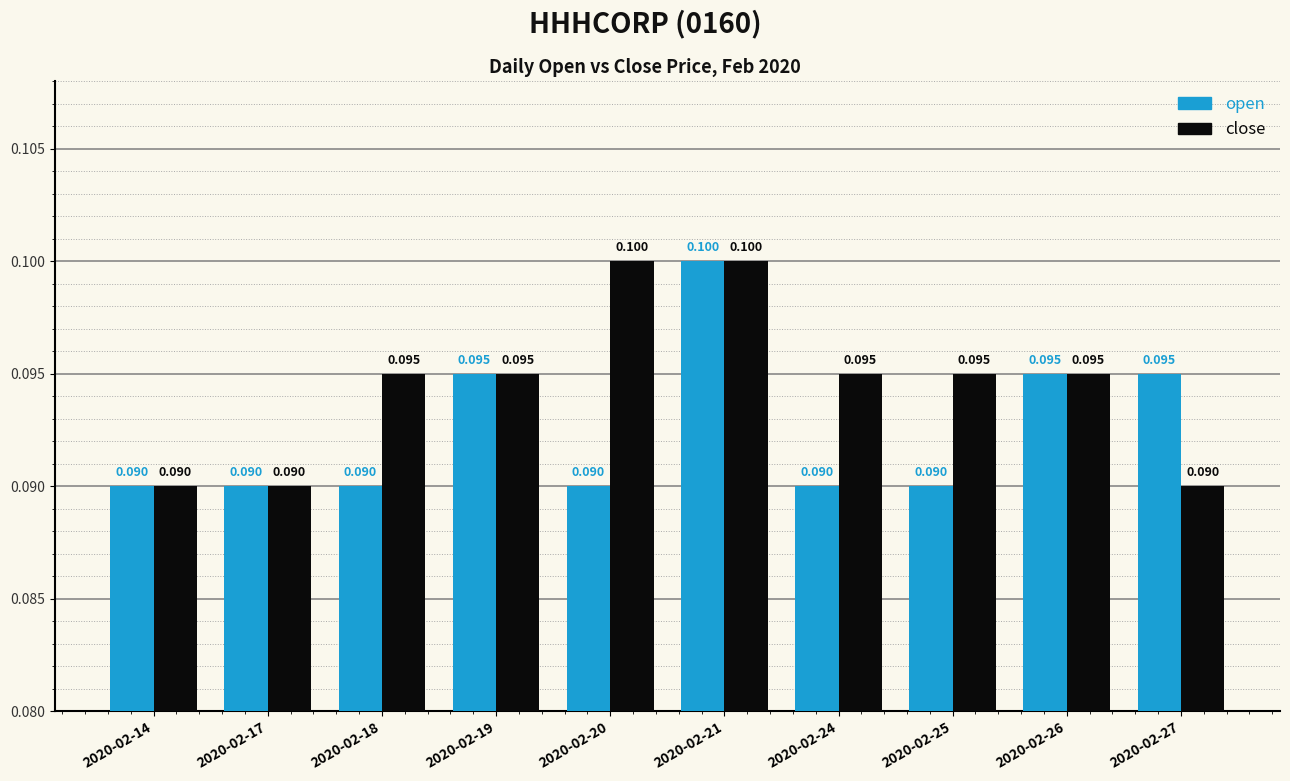

Reading right to left, what are all the values shown in this chart?

open: 0.1	0.1	0.1	0.1	0.1	0.1	0.1	0.1	0.1	0.1
close: 0.1	0.1	0.1	0.1	0.1	0.1	0.1	0.1	0.1	0.1